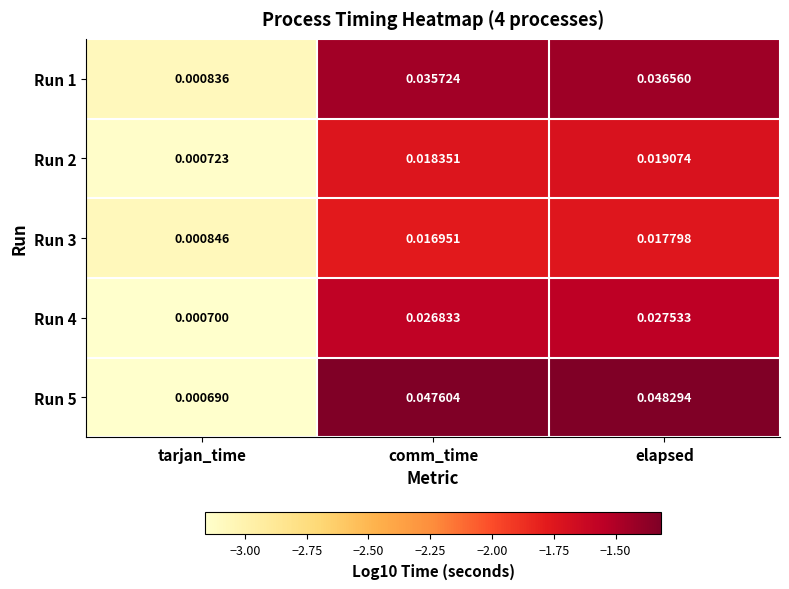

At which category does the chart reach its peak across all series?

elapsed